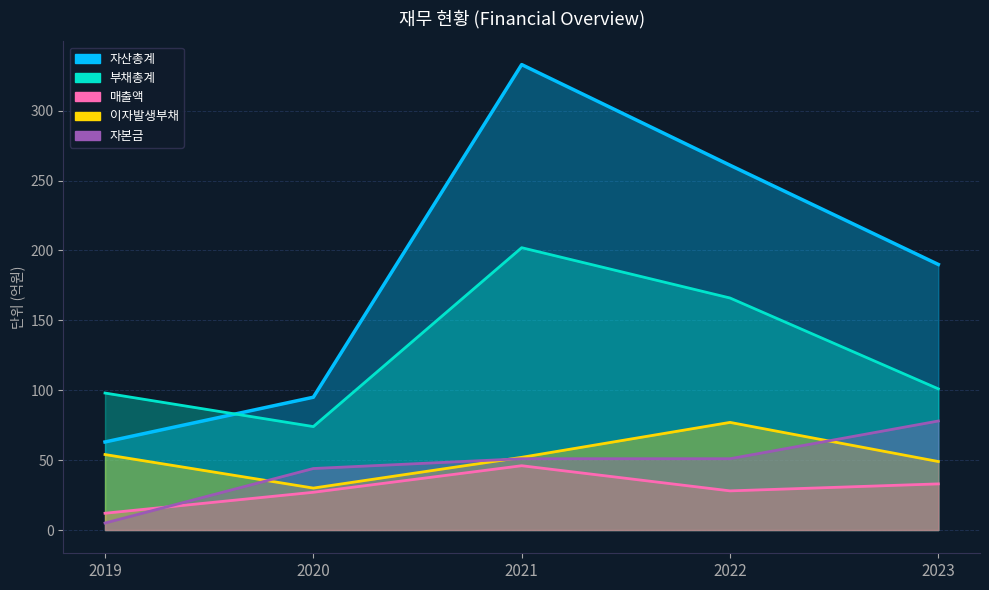

At 2020, list the series in order from largest to smallest.

자산총계, 부채총계, 자본금, 이자발생부채, 매출액